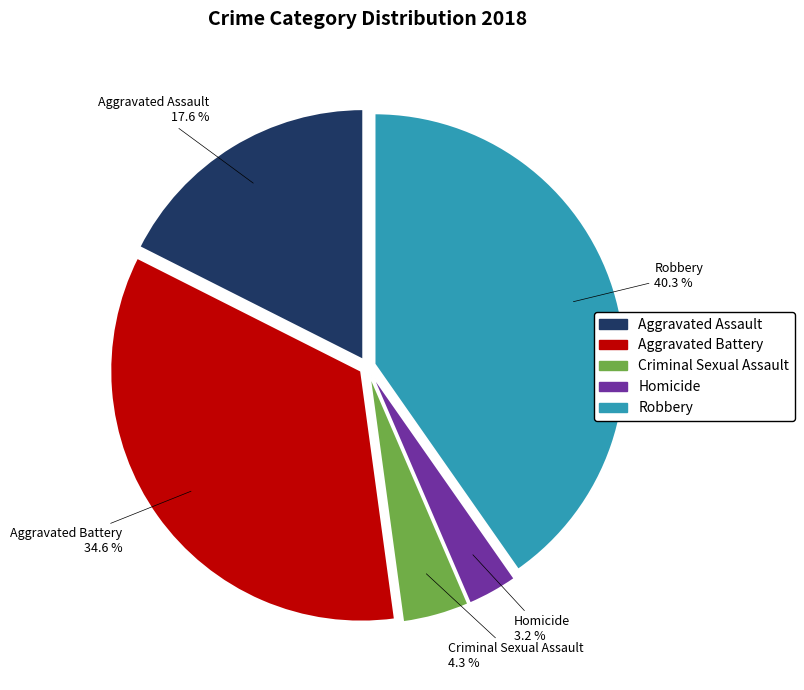

What percentage is NOT represented by Criminal Sexual Assault?

95.7%